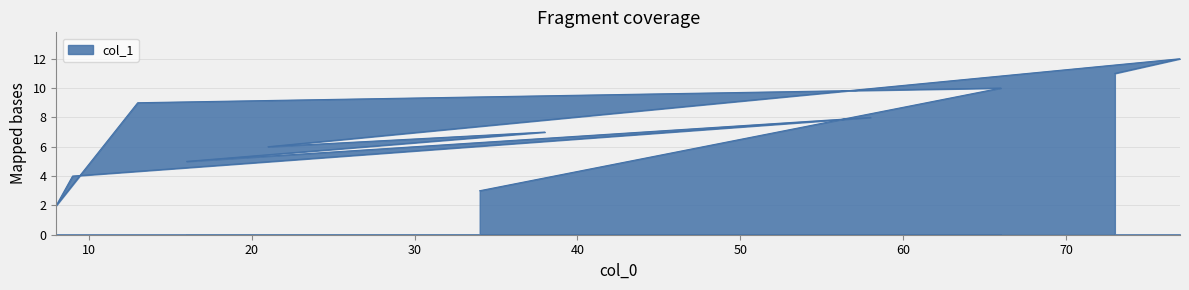

Which label corresponds to the largest value in the chart?

77